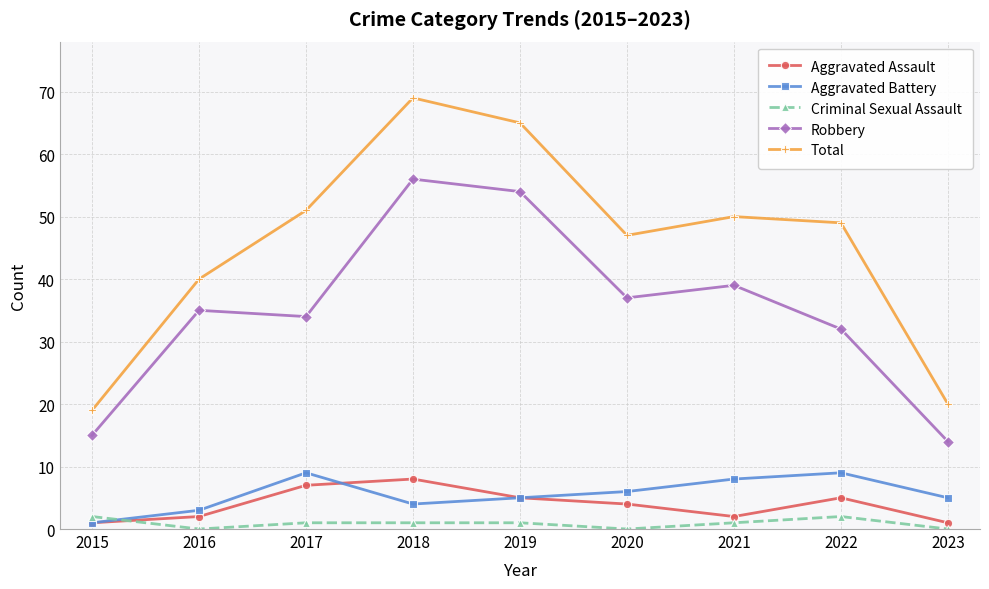

What is the minimum value for Aggravated Assault?

1